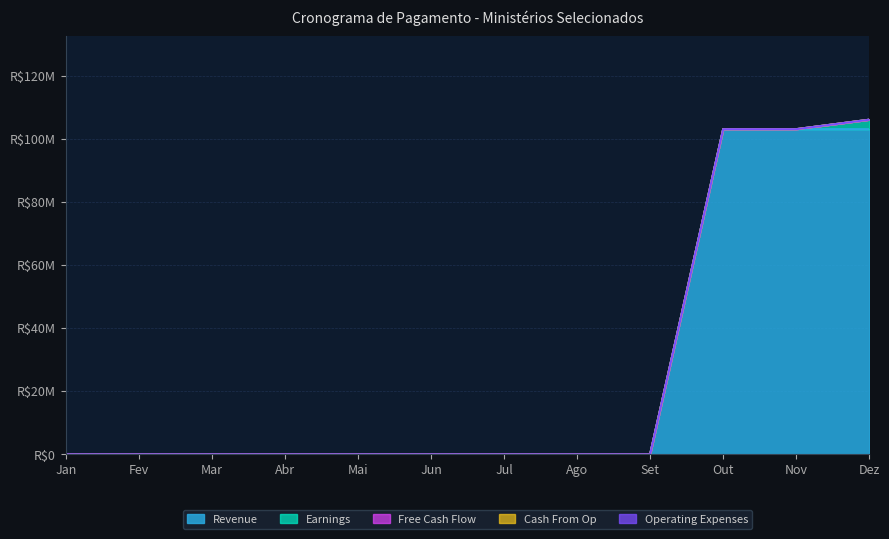

What is the label of the 9th point from the left?

Set